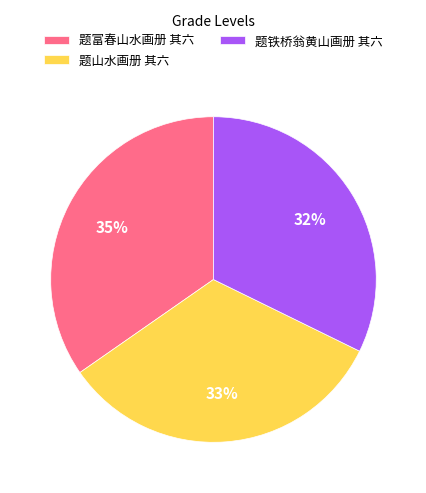

Rank the categories by value from lowest to highest.

题铁桥翁黄山画册 其六, 题山水画册 其六, 题富春山水画册 其六